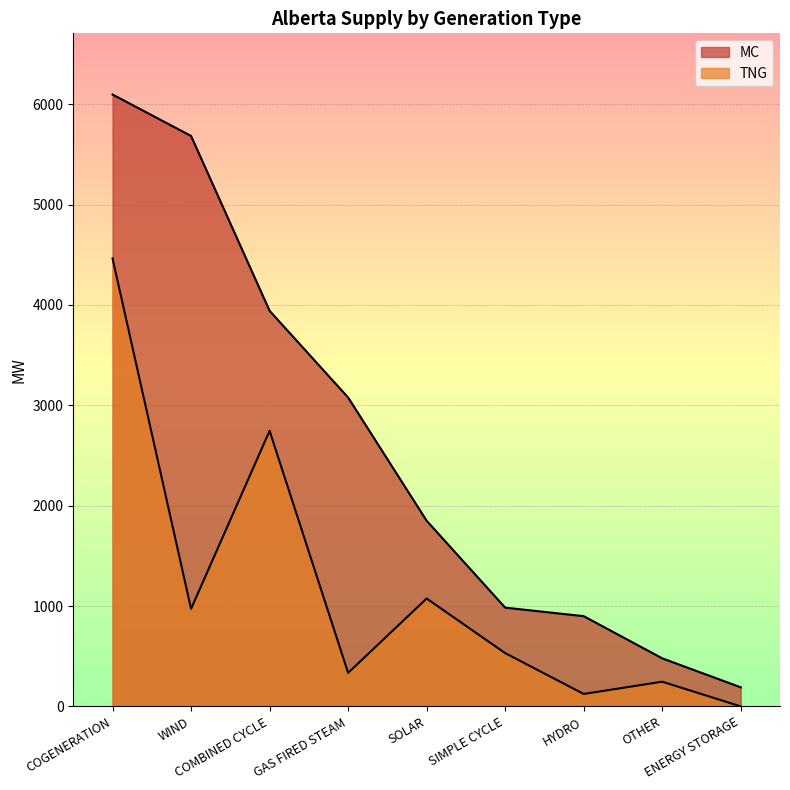

Where is TNG nearest to the value 2232?

COMBINED CYCLE